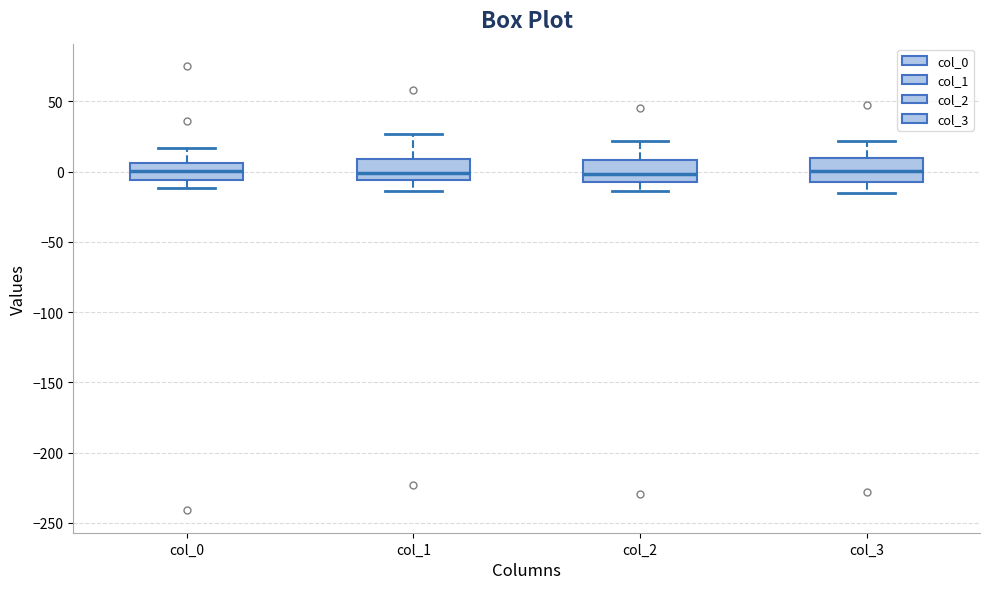

Reading left to right, read every box against the y-axis: the position of its median line, the range the box covers, and the ends of its whiskers. The values are not printed on the chart, so give them approximately, as read against the axis.

col_0: median 0, box -5 to 5, whiskers -10 to 15
col_1: median 0, box -5 to 10, whiskers -15 to 25
col_2: median 0, box -5 to 10, whiskers -15 to 20
col_3: median 0, box -5 to 10, whiskers -15 to 20